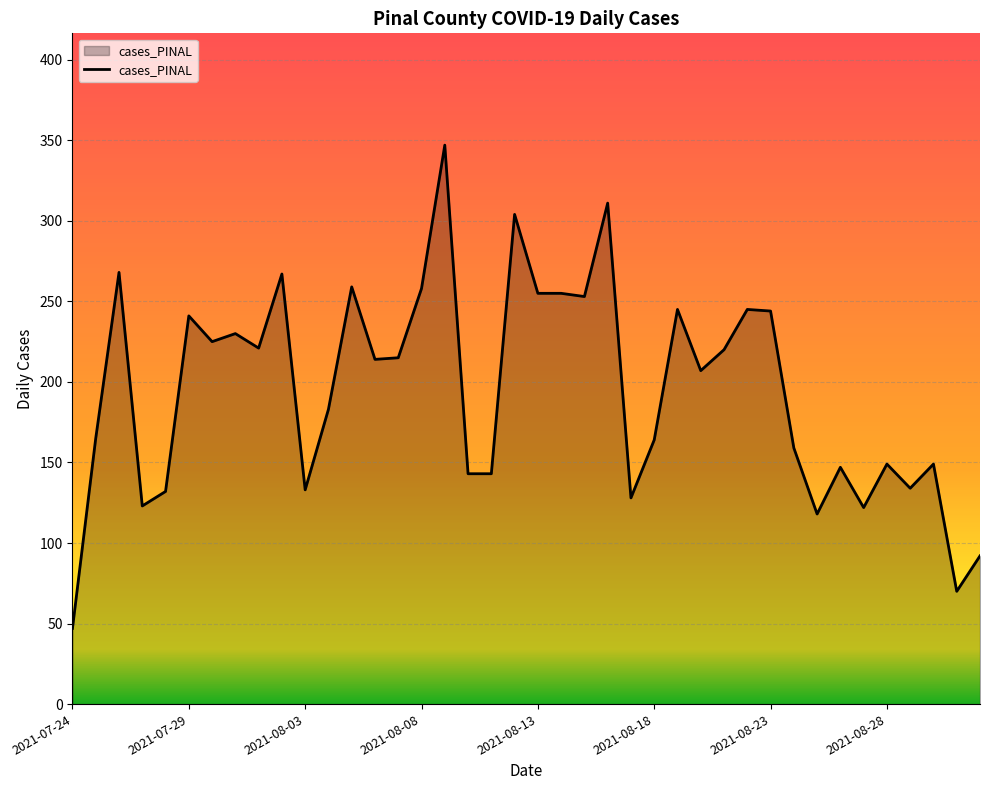

What is the maximum value shown in the chart?

347